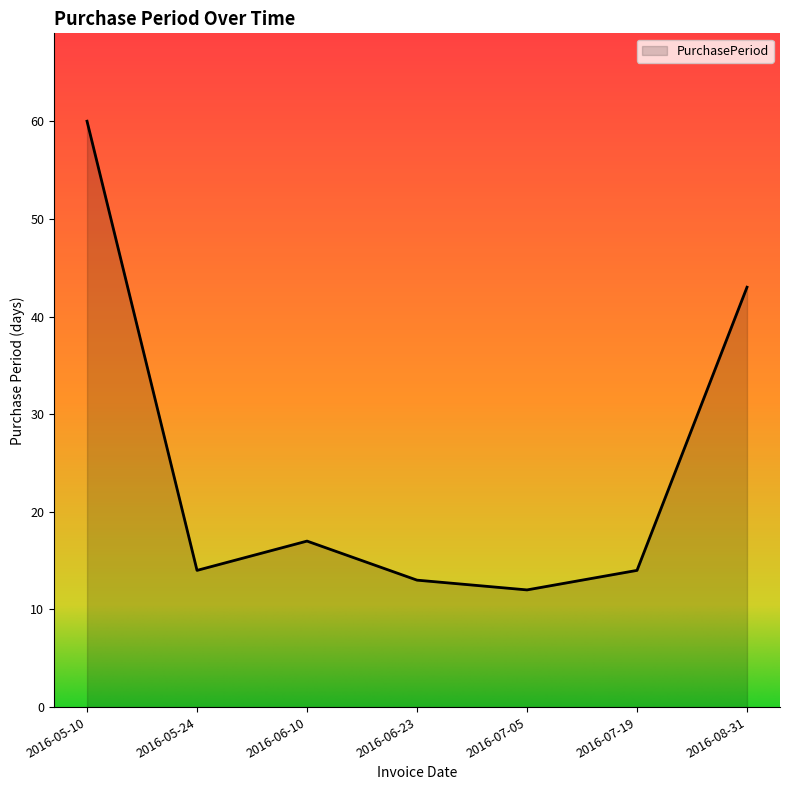

Reading right to left, extract all data points from this chart.

2016-08-31=43	2016-07-19=14	2016-07-05=12	2016-06-23=13	2016-06-10=17	2016-05-24=14	2016-05-10=60